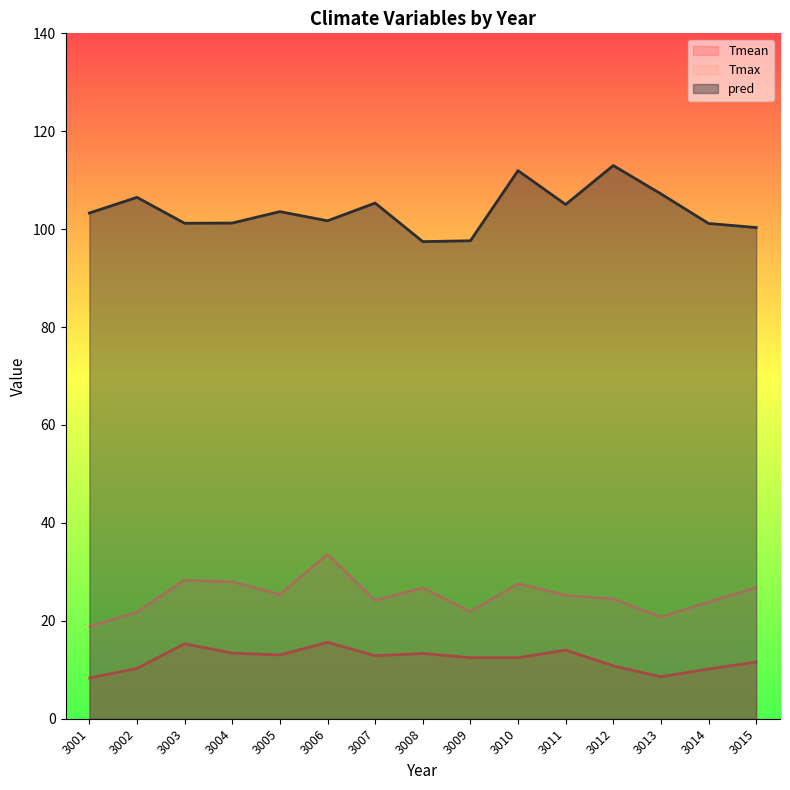

What is the total value across all series at 3002?

138.6